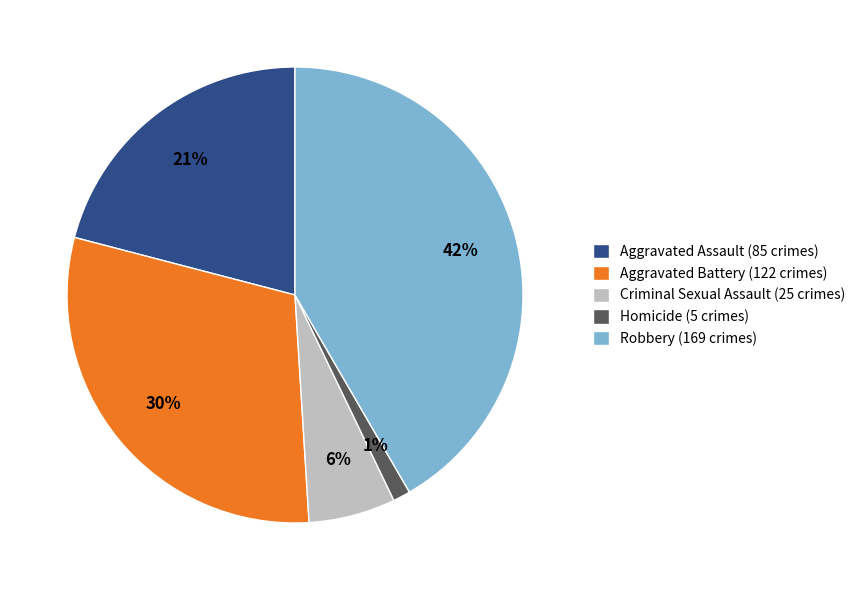

Which has a higher value, Criminal Sexual Assault or Homicide?

Criminal Sexual Assault